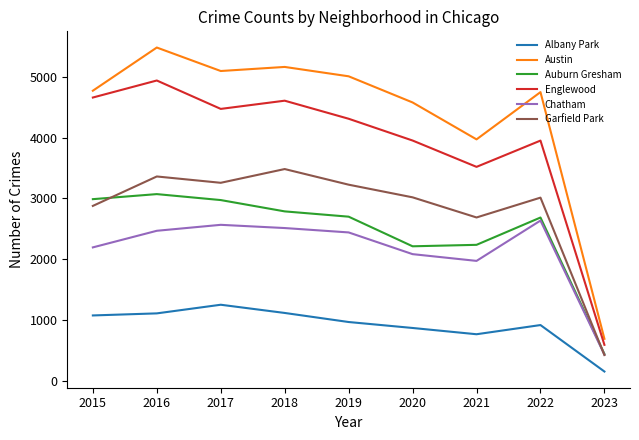

How many interior local valleys does the Englewood series have?

2